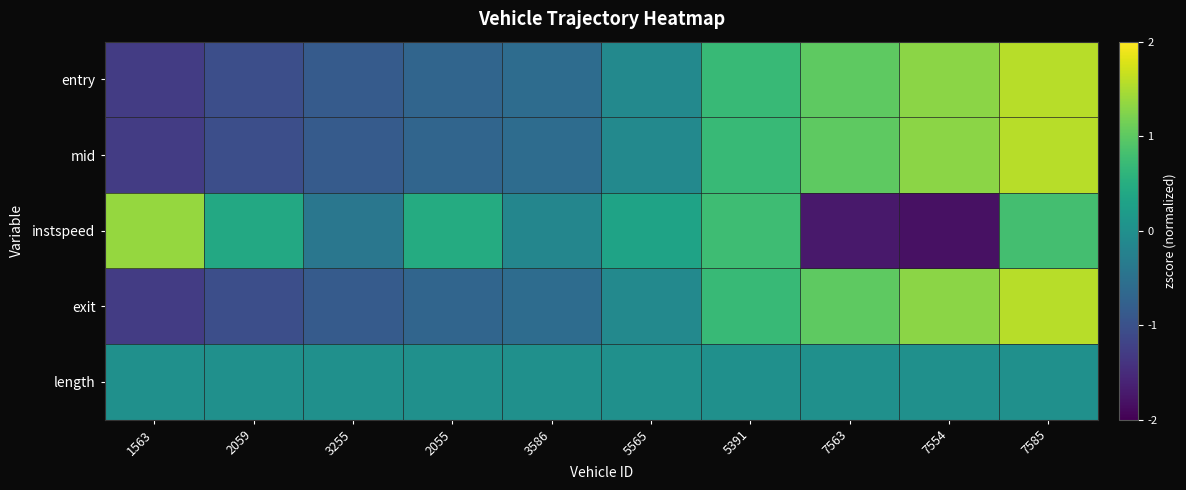

How many distinct data groups are displayed?

5